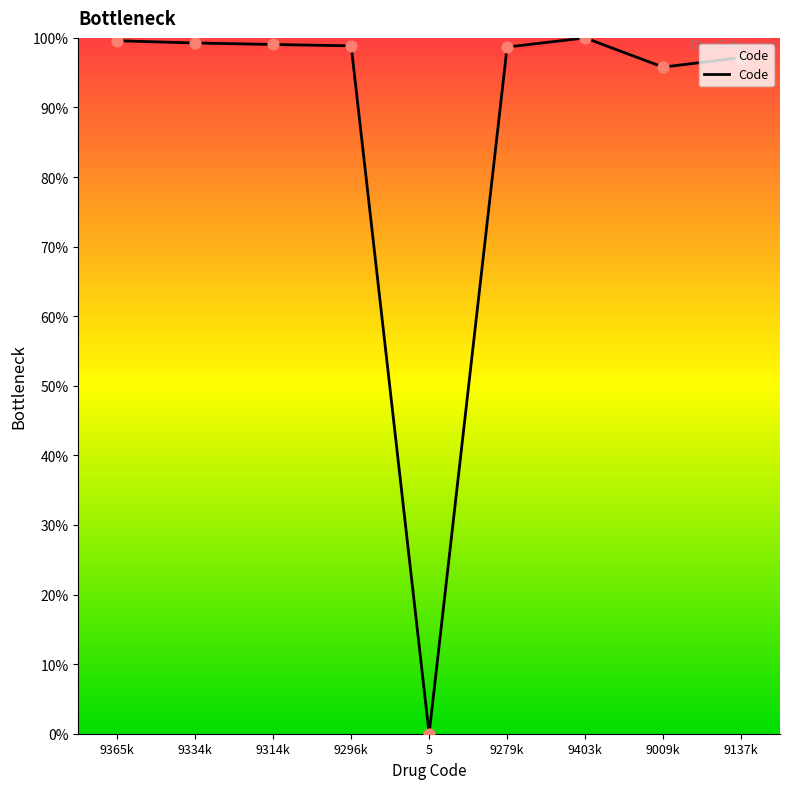

What is the ratio of the value at 9334k to the value at 9314k?

1.0